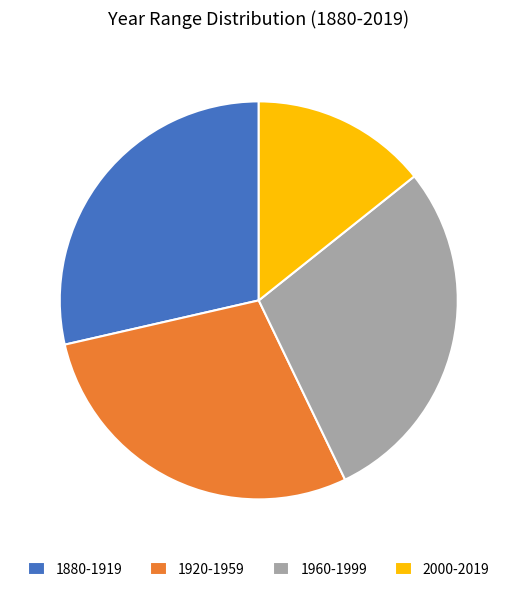

What is the smallest slice in the pie chart?

2000-2019